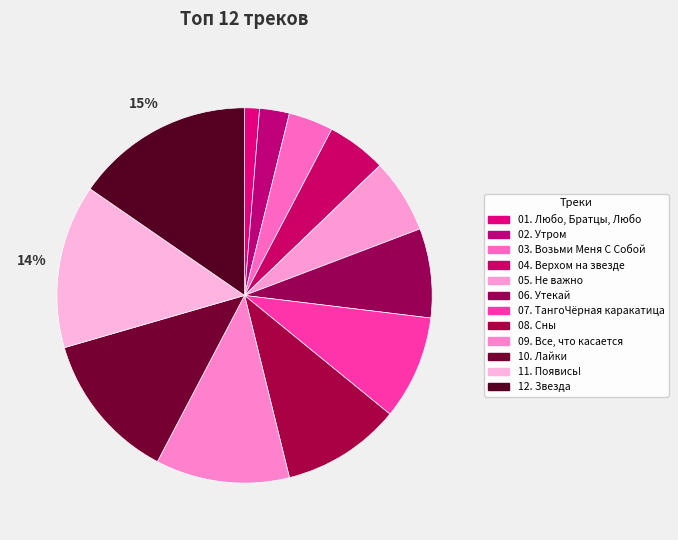

What is the change in value from 02. Утром to 10. Лайки?

+8